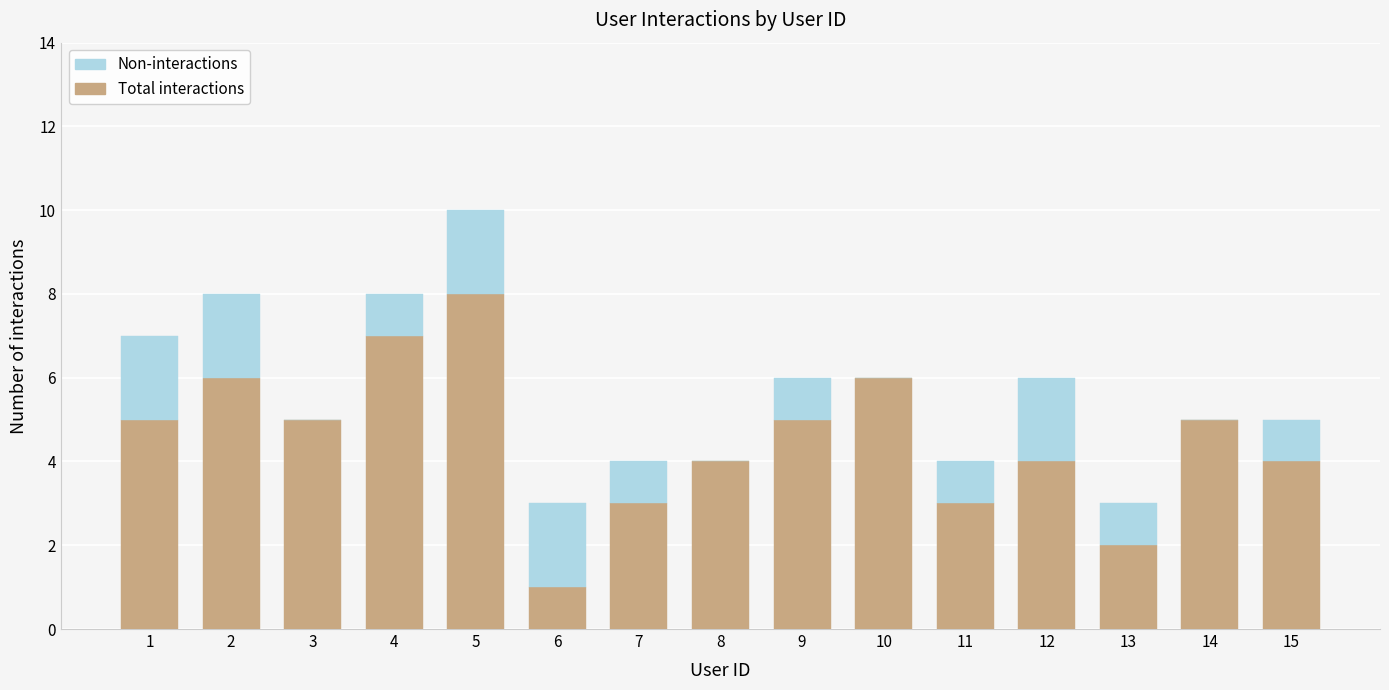

What is the maximum value for Total interactions?

8